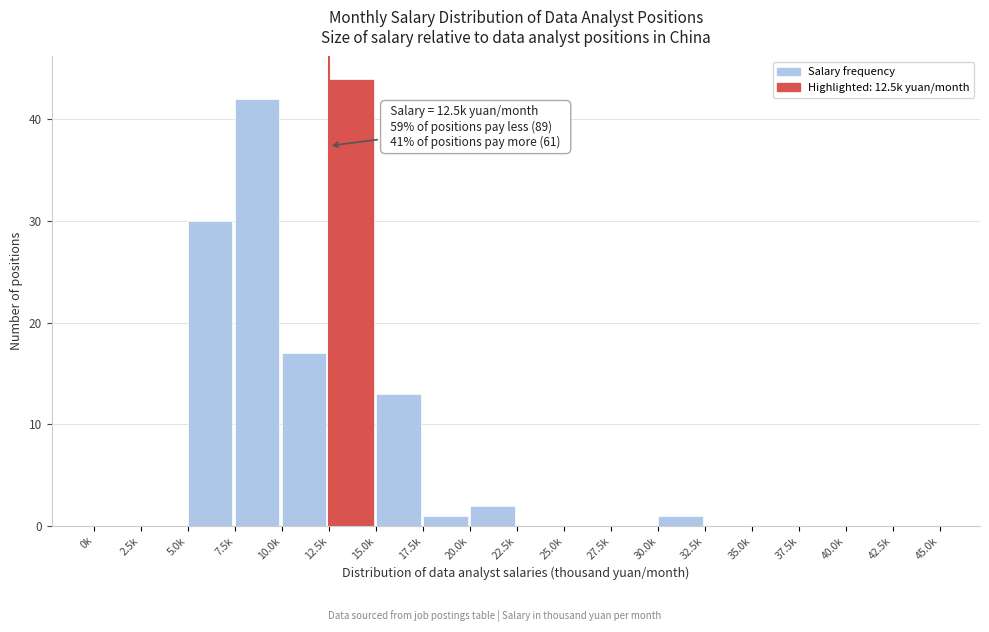

Reading left to right, what are all the values shown in this chart?

0k=0	2.5k=0	5.0k=30	7.5k=42	10.0k=17	12.5k=44	15.0k=13	17.5k=1	20.0k=2	22.5k=0	25.0k=0	27.5k=0	30.0k=1	32.5k=0	35.0k=0	37.5k=0	40.0k=0	42.5k=0